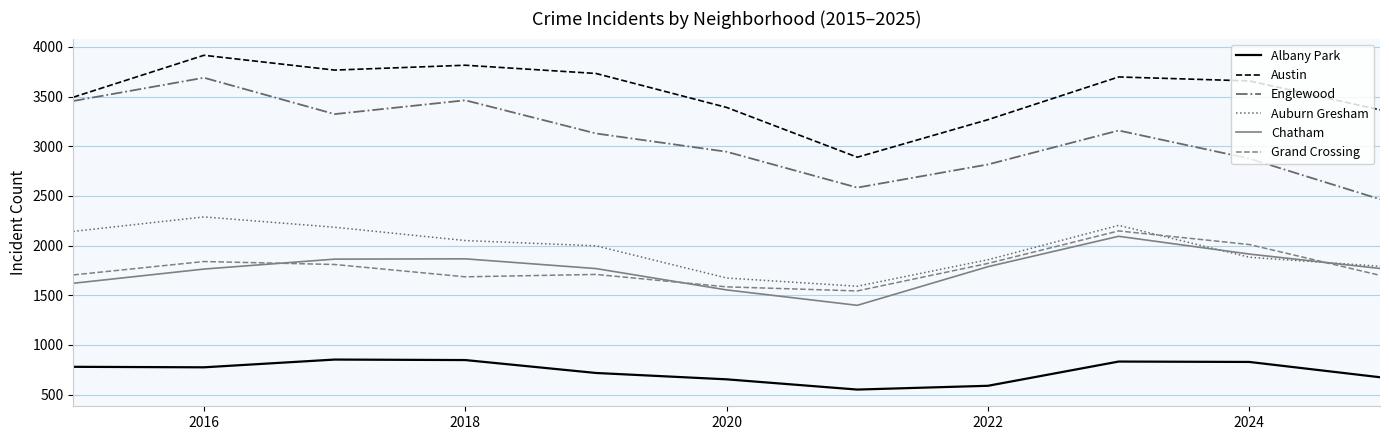

Which series has the largest total across all categories?

Austin